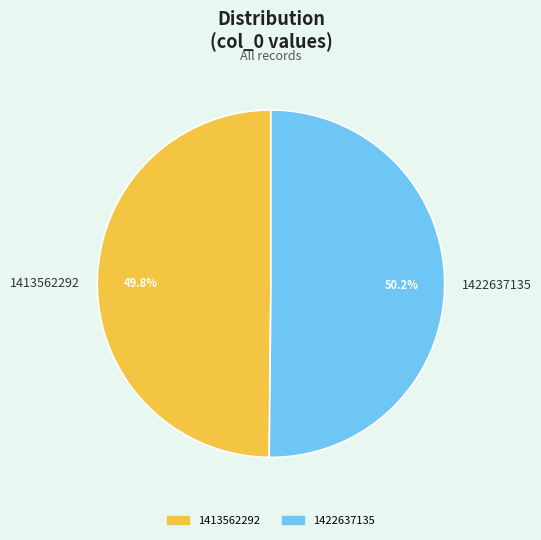

Combined, do 1413562292 and 1422637135 account for over 50%?

Yes